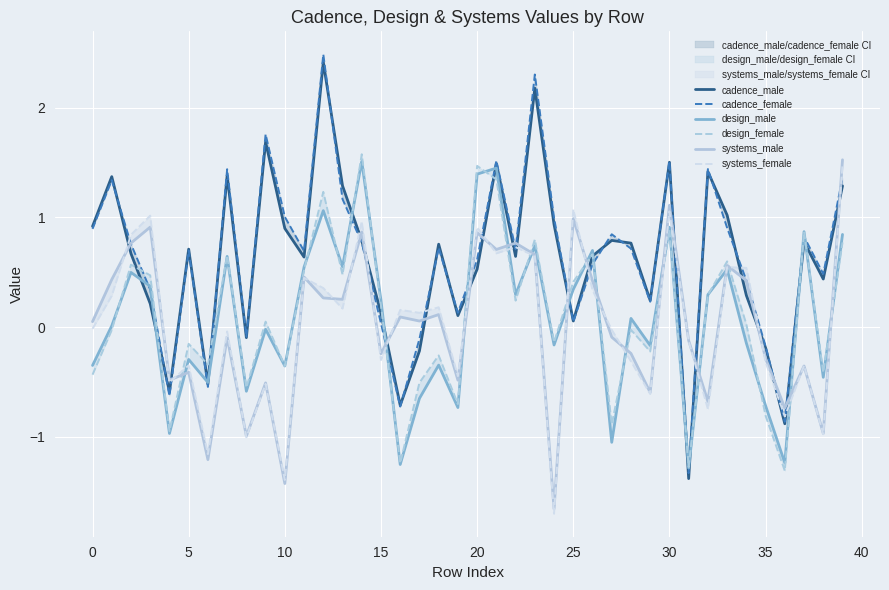

What is the label of the 14th point from the right?

26